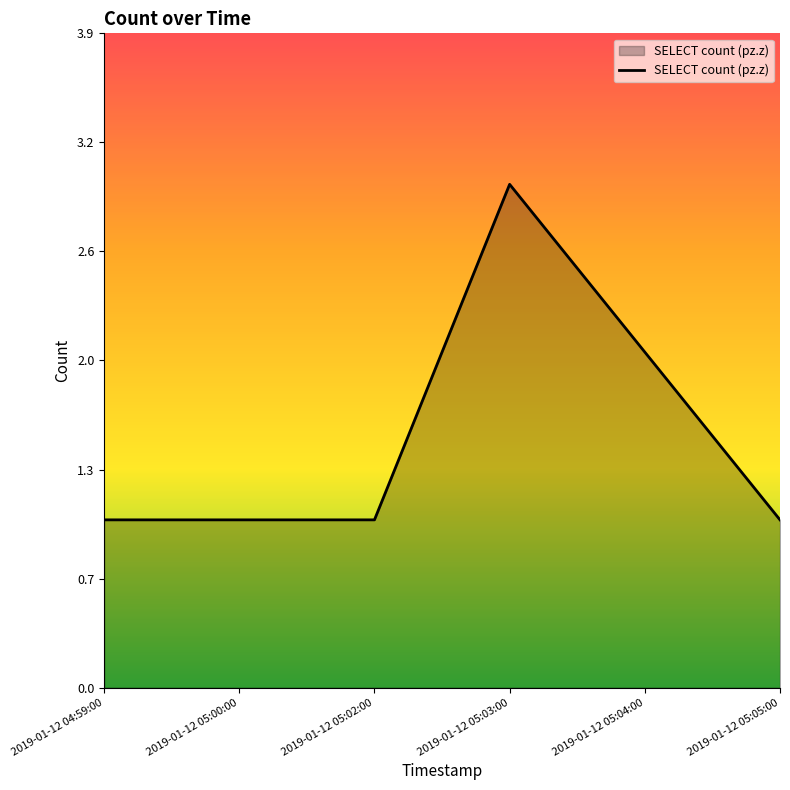

Approximately how many times larger is the value at 2019-01-12 04:59:00 compared to 2019-01-12 05:02:00?

1.0